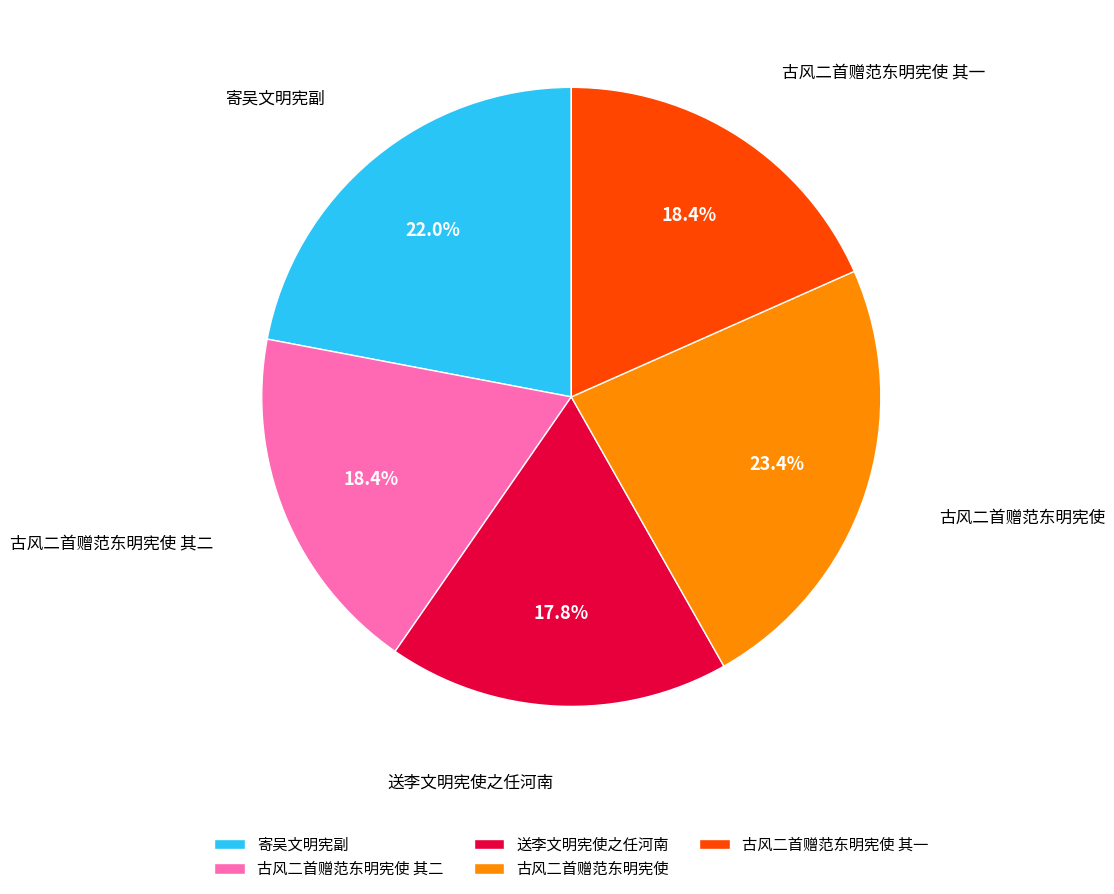

What percentage is the 古风二首赠范东明宪使 其一 slice, to the nearest percent?

18%